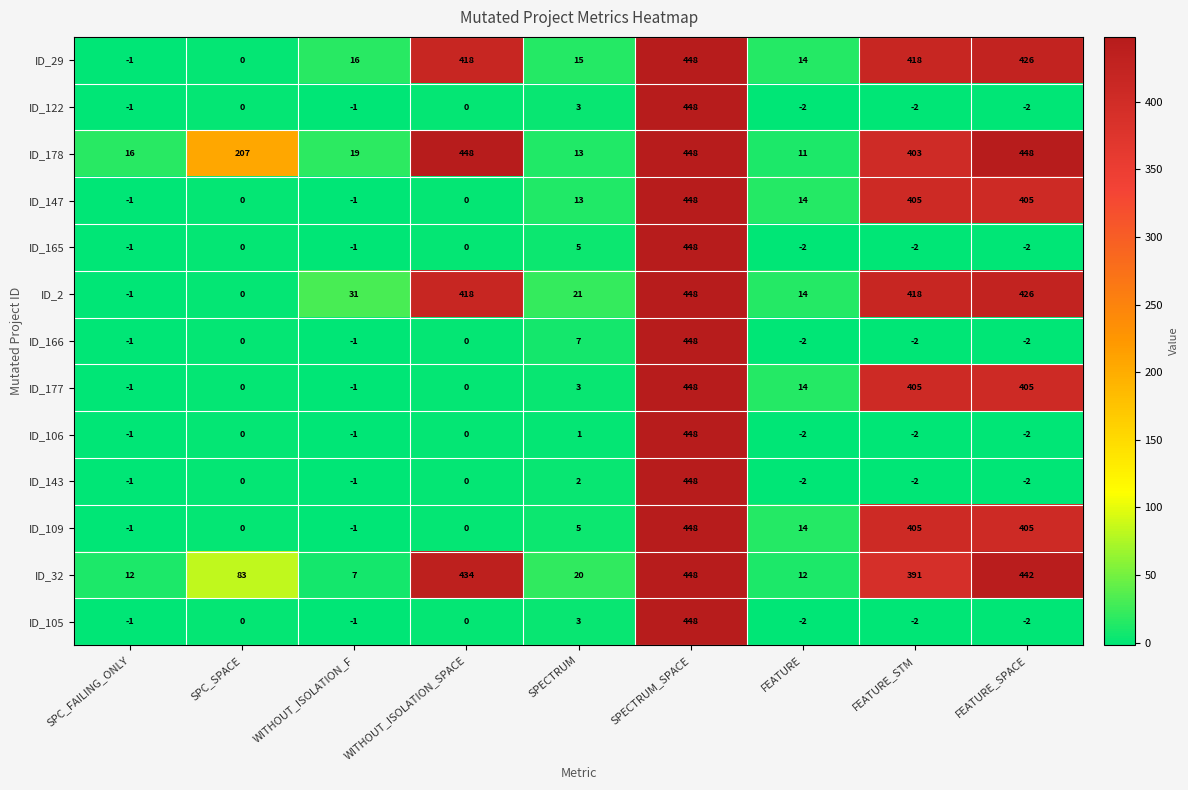

At how many categories does at least one series exceed 227?

4